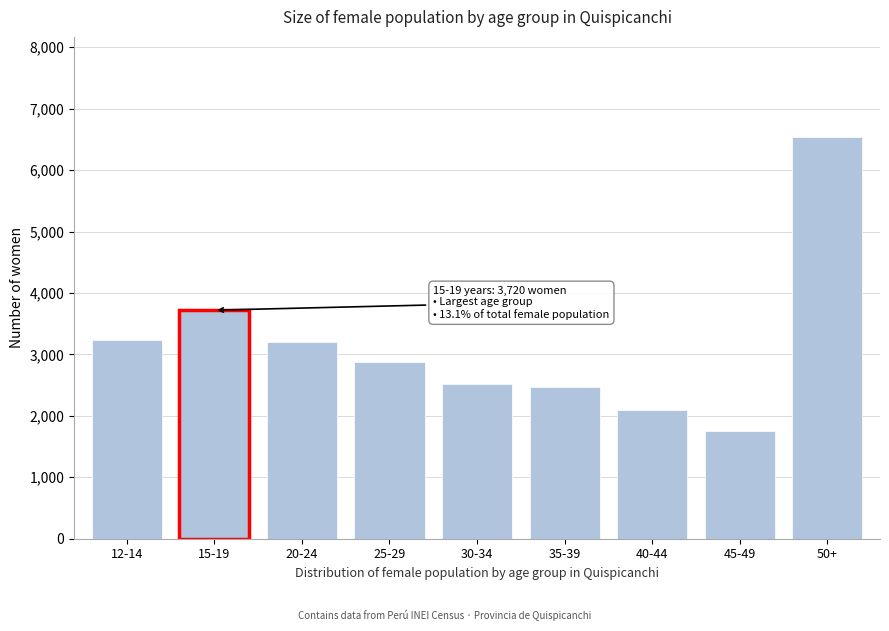

What is the ratio of the value at 20-24 to the value at 50+?

0.5